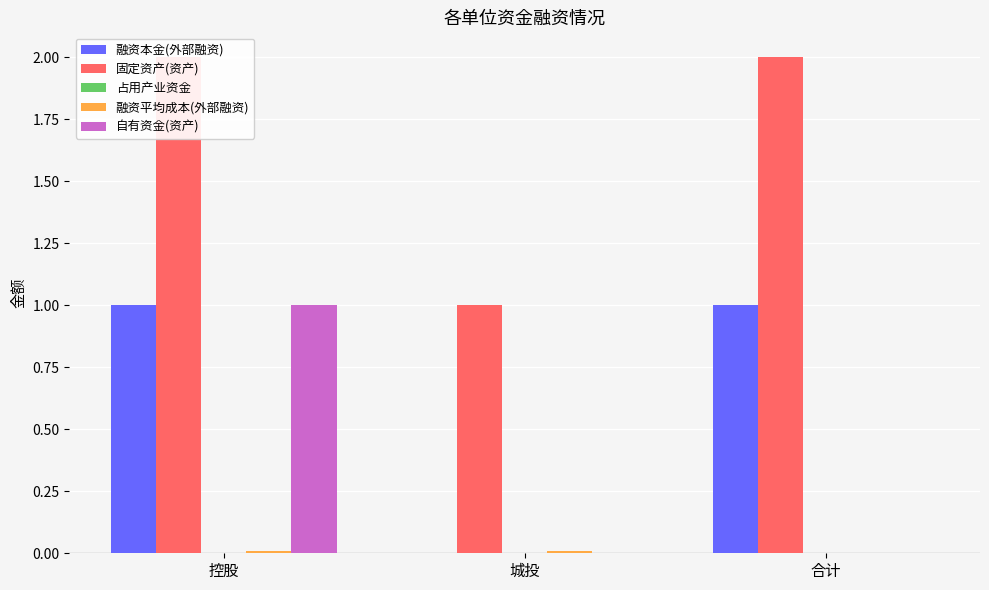

True or false: 融资平均成本(外部融资) has a value of 0.0 at 控股.

False